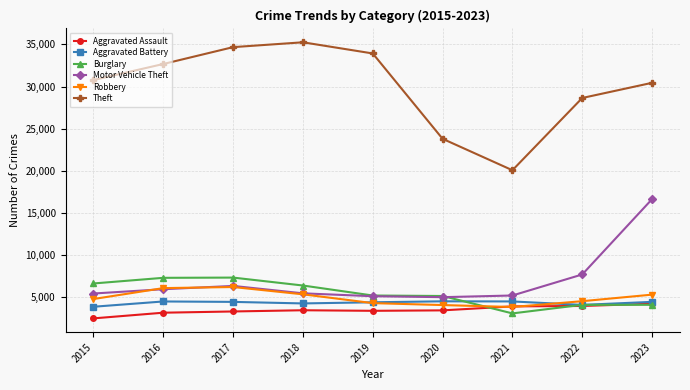

True or false: Robbery and Theft cross at least once.

False